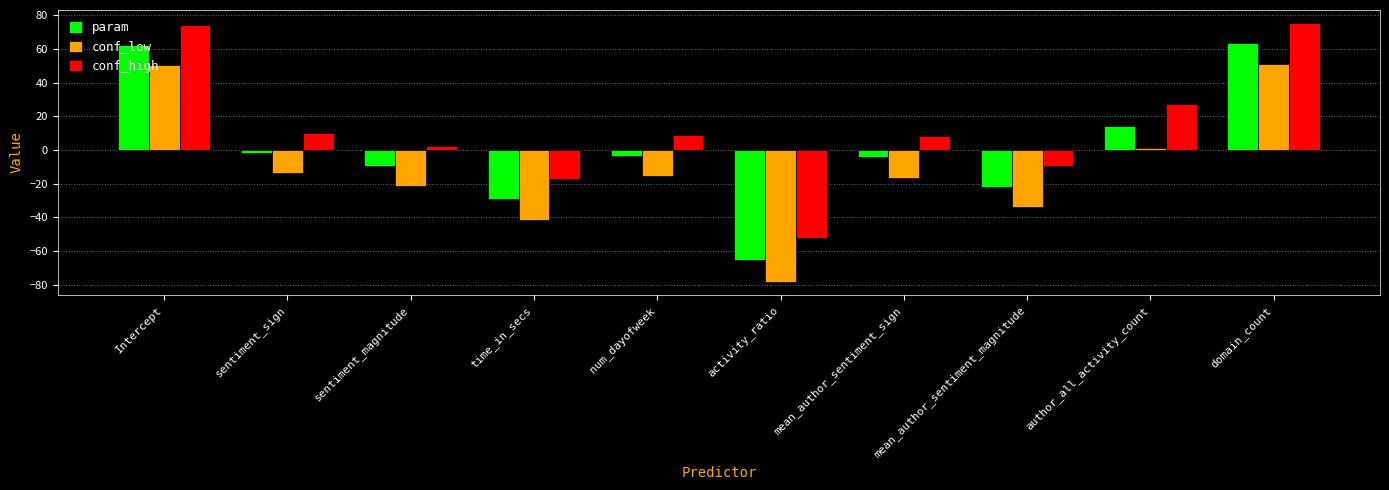

Rank the series by their maximum value, from highest to lowest.

conf_high, param, conf_low